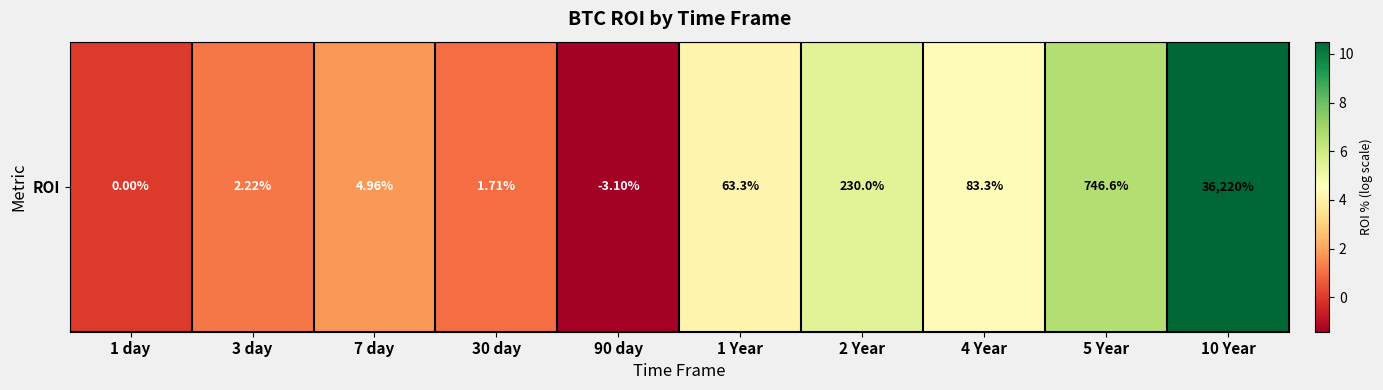

Which has a higher value, 4 Year or 1 Year?

4 Year